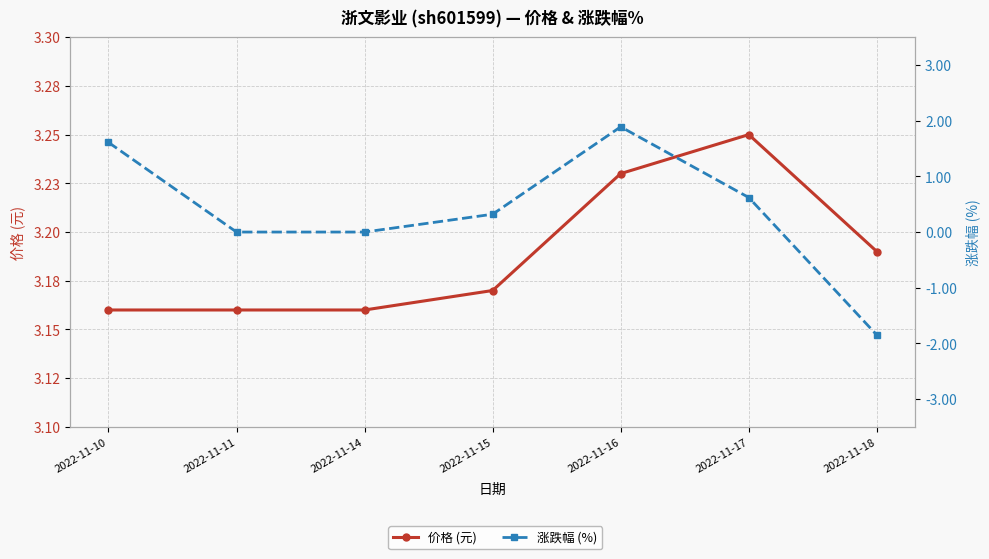

What is the smallest value displayed?

-1.9